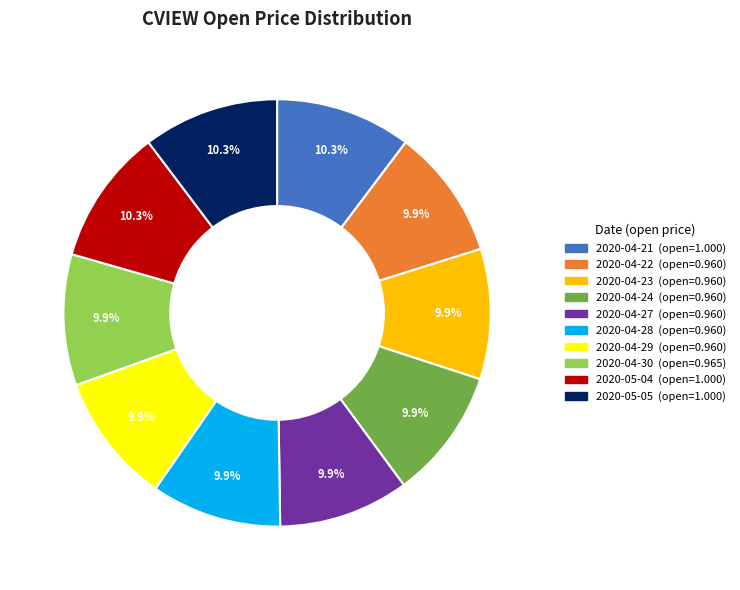

Does 2020-04-27 represent more than half of the total?

No